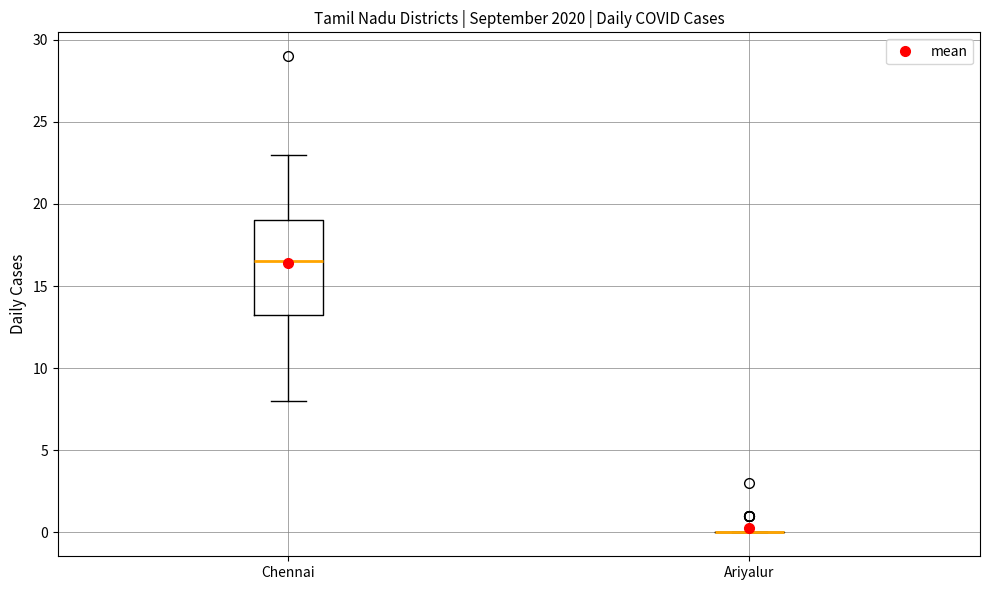

Which box is the tallest, from its lower edge to its upper edge?

Chennai